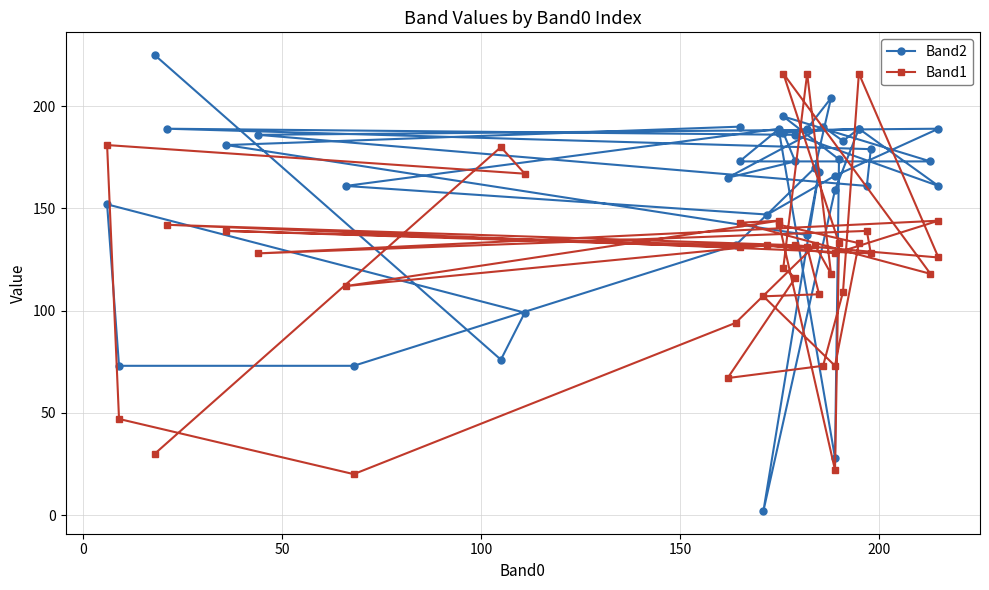

Which series has the widest spread of values?

Band2